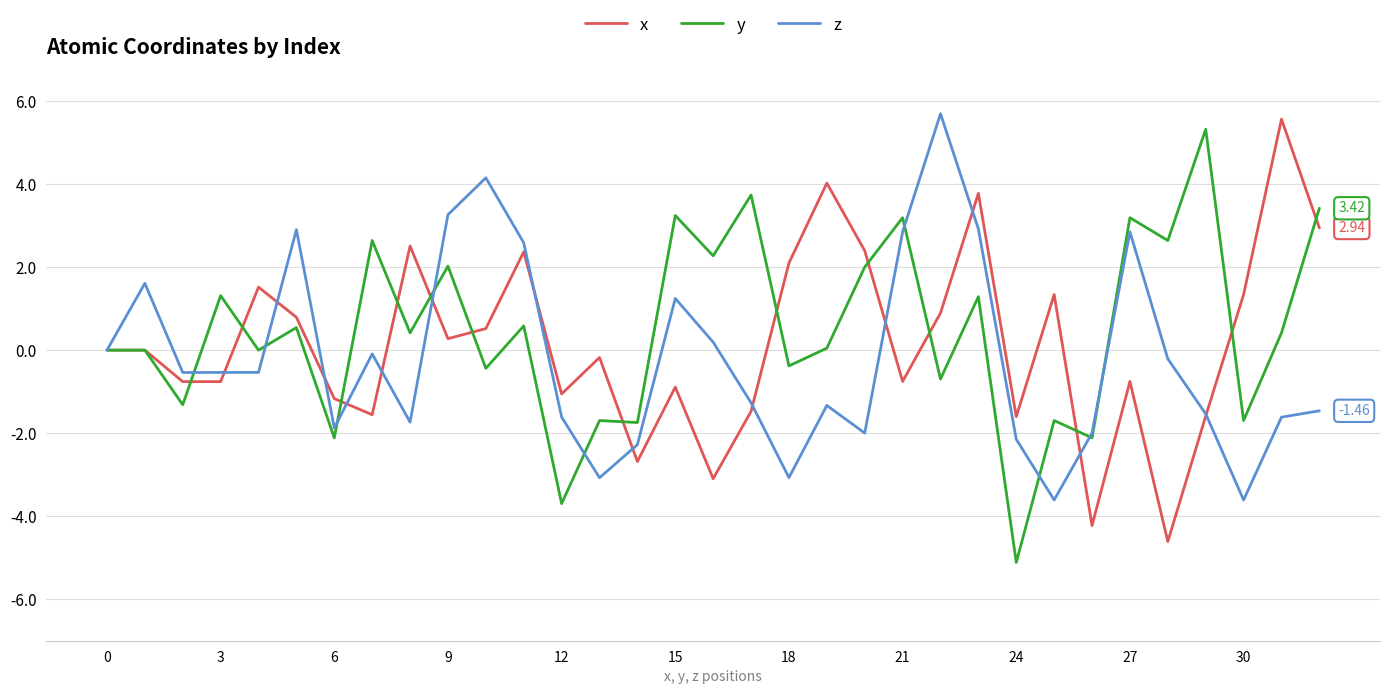

How many lines are shown in the chart?

3